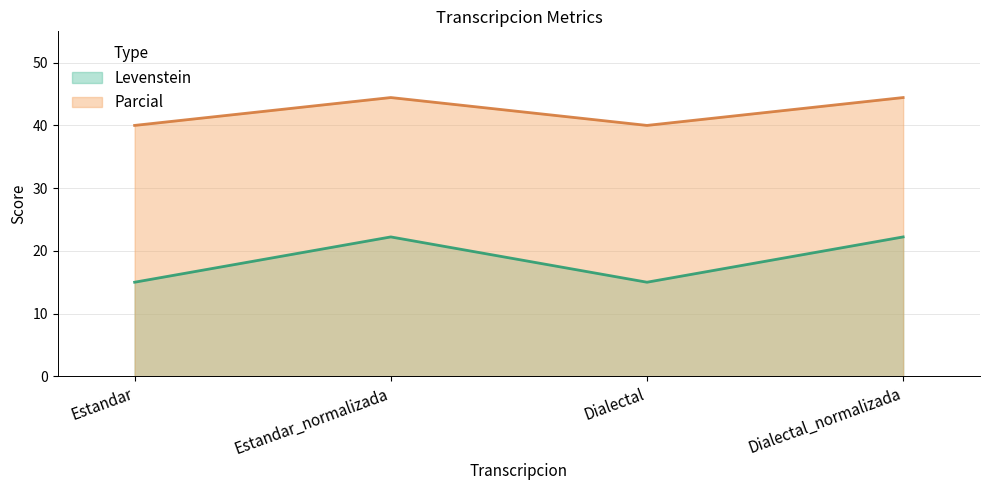

The value of Levenstein at Estandar_normalizada is 38.5. True or false?

False